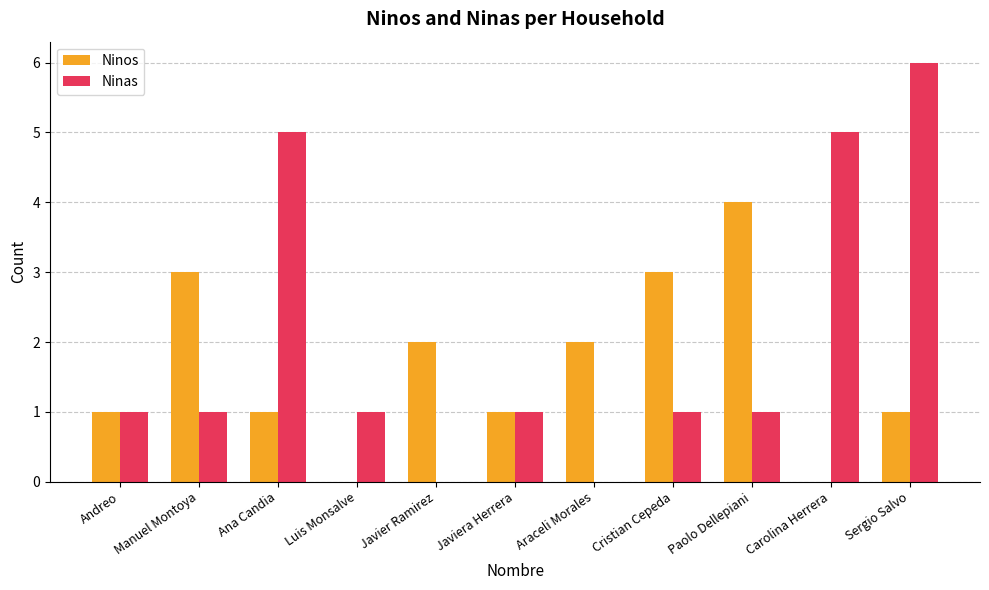

Which series has the largest total across all categories?

Ninas